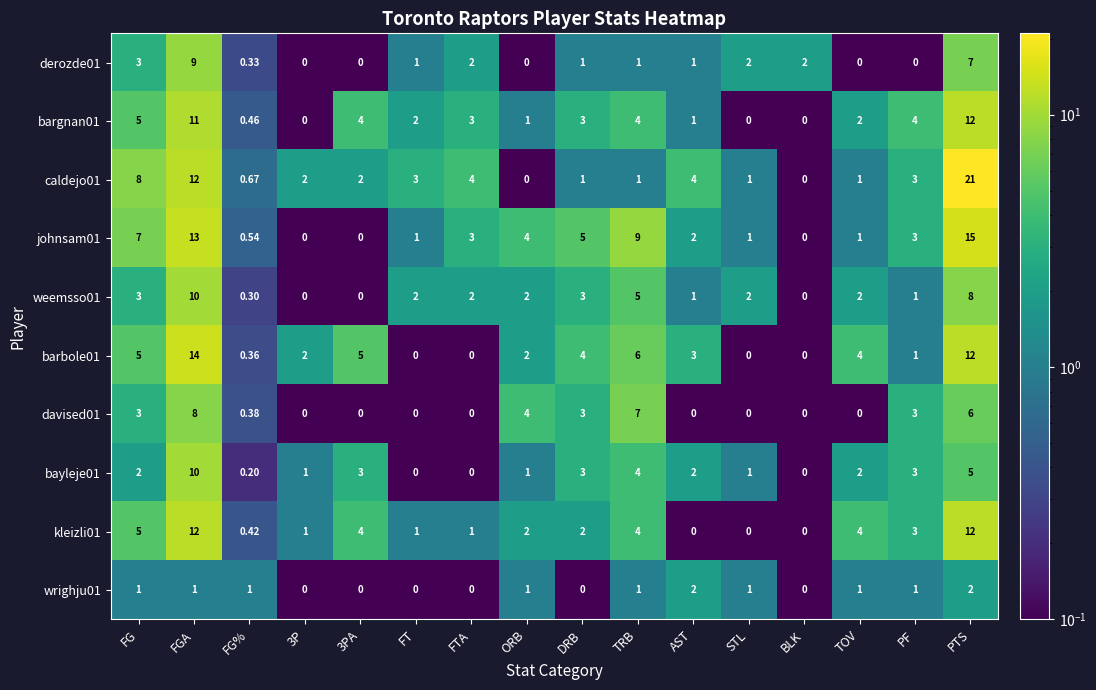

At which label does bargnan01 reach its peak?

PTS